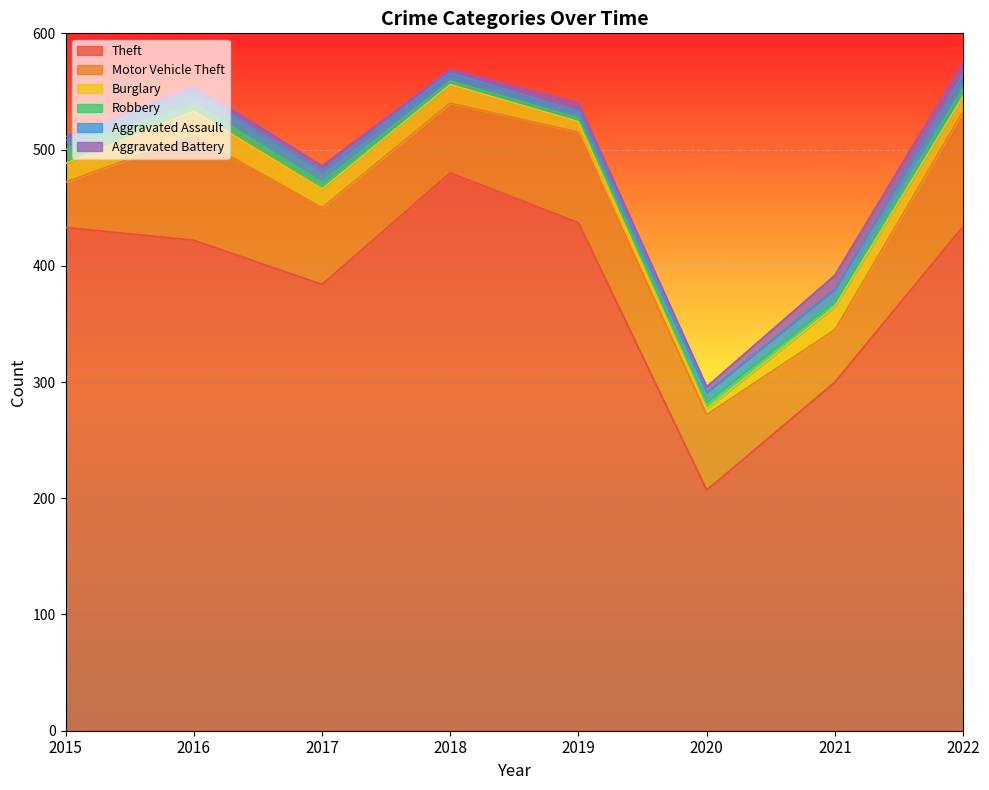

True or false: Robbery and Motor Vehicle Theft intersect in this chart.

False